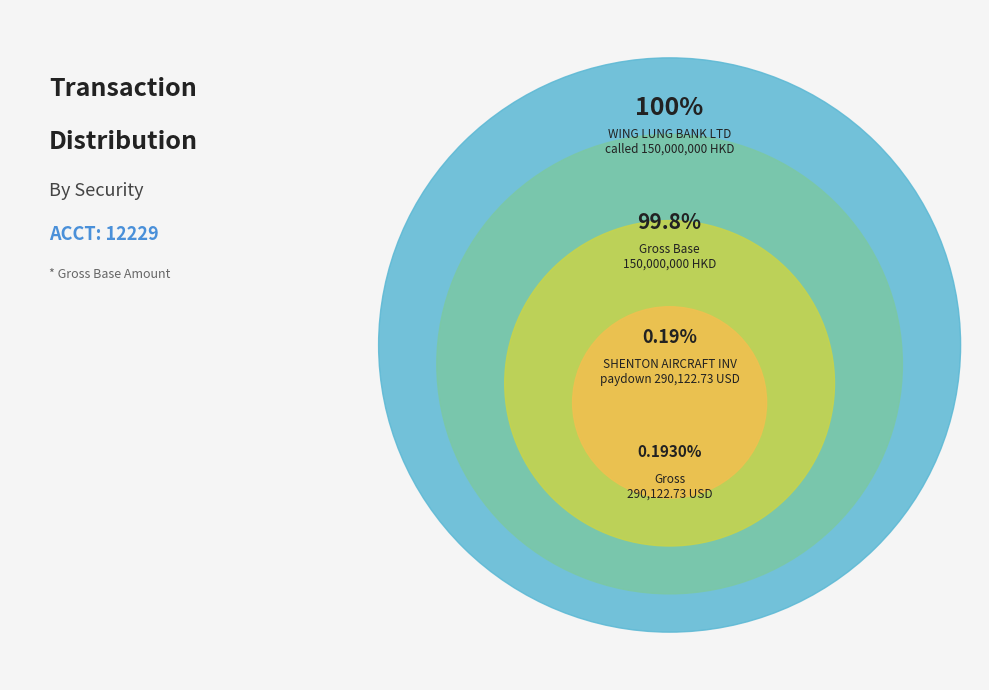

Combined, what portion of the pie is WING LUNG BANK LTD (530825) and SHENTON AIRCRAFT INV (615320)?

100.0%